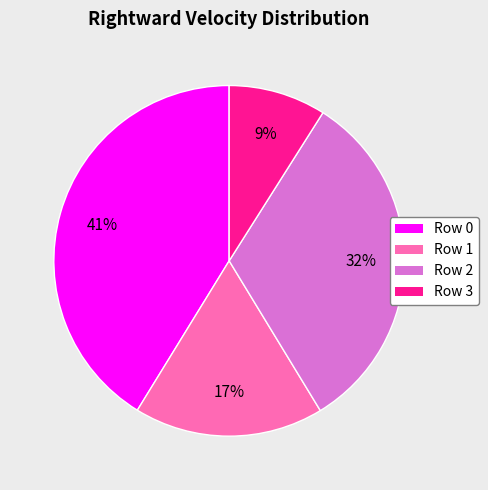

What is the largest slice in the pie chart?

Row 0